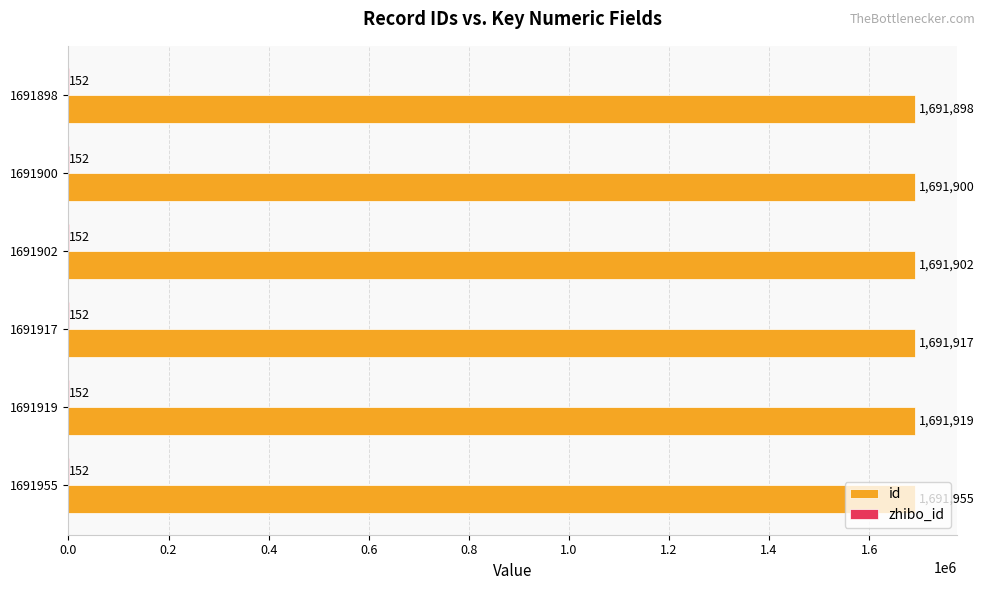

Read the id value at 1691900, to the nearest 10.

1691900